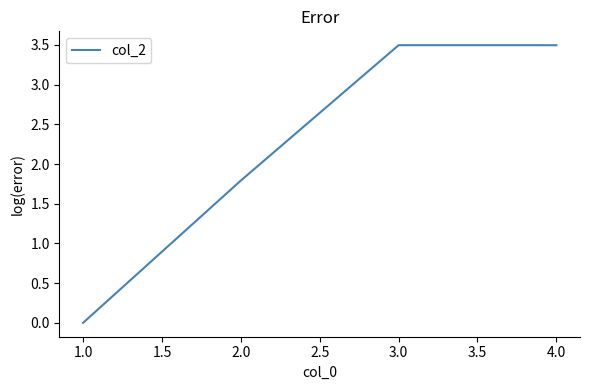

True or false: the data shows 2.6 at 1.0.

False